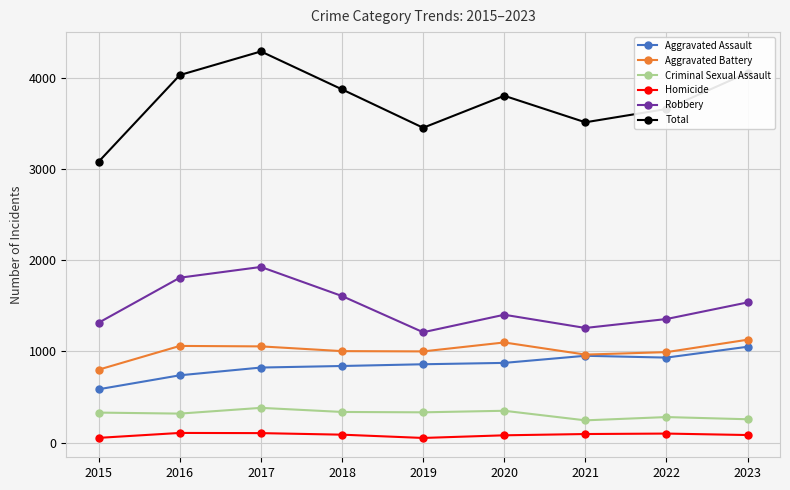

How many lines are shown in the chart?

6